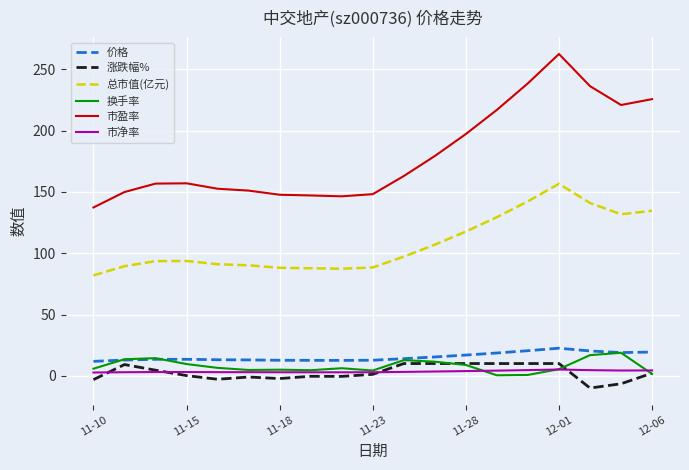

Which series has the widest spread of values?

市盈率